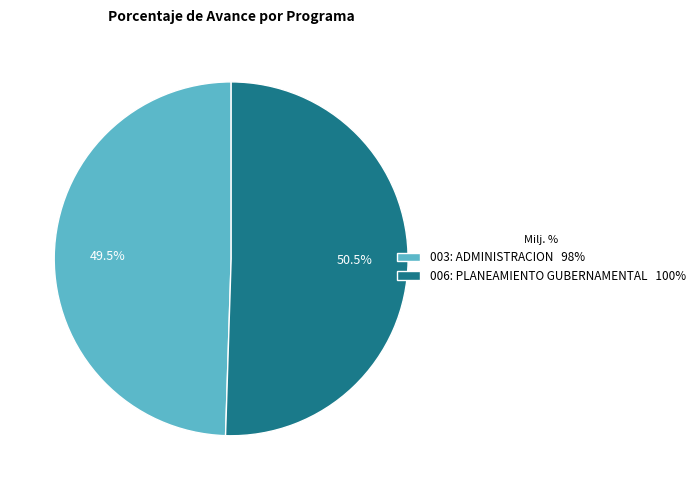

To the nearest percent, what is the combined percentage of 003: ADMINISTRACION and 006: PLANEAMIENTO GUBERNAMENTAL?

100%